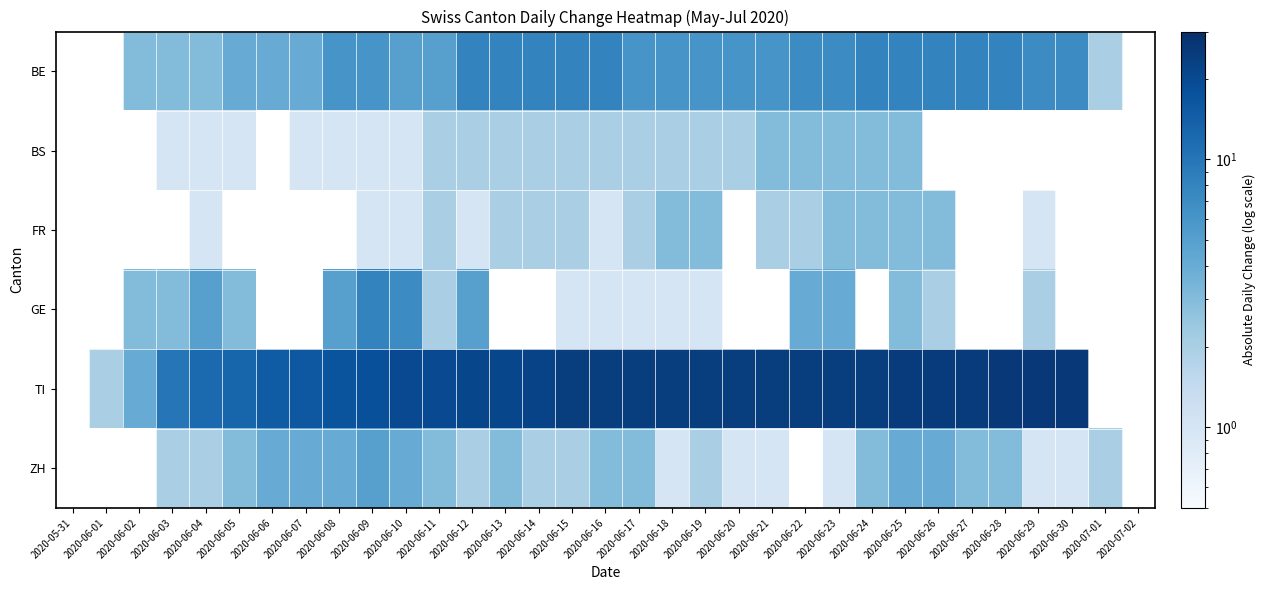

Which has a higher value, 2020-06-02 or 2020-06-28?

2020-06-28